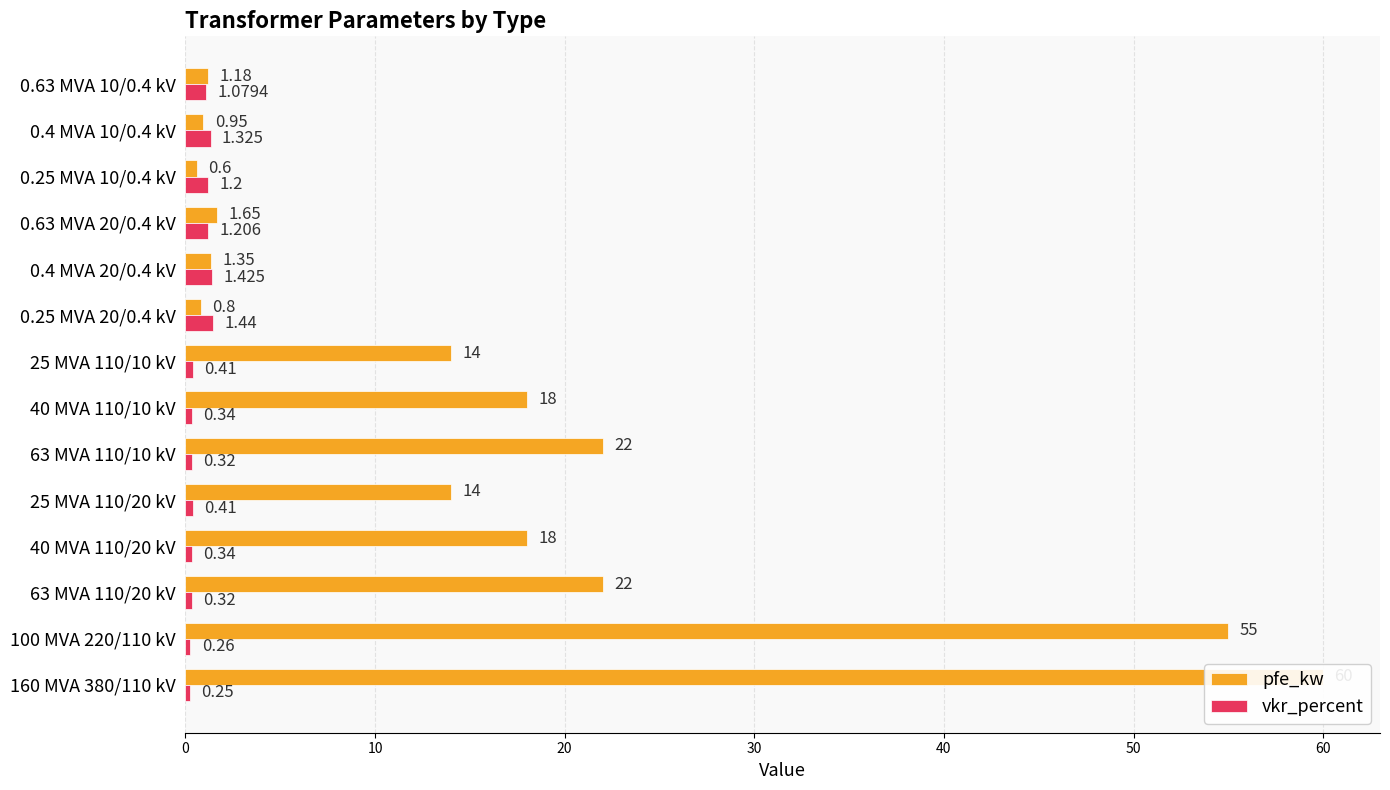

The pfe_kw series shows 5.5 at 25 MVA 110/10 kV. True or false?

False